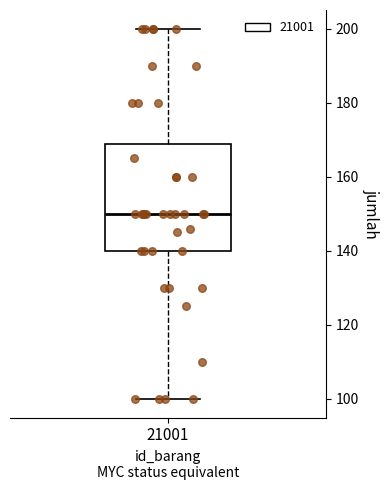

Read this box plot against the y-axis: the position of the median line, the range covered by the box, and the ends of both whiskers. The values are not printed on the chart, so give them approximately, as read against the axis.

median 150, box 140 to 168, whiskers 100 to 200